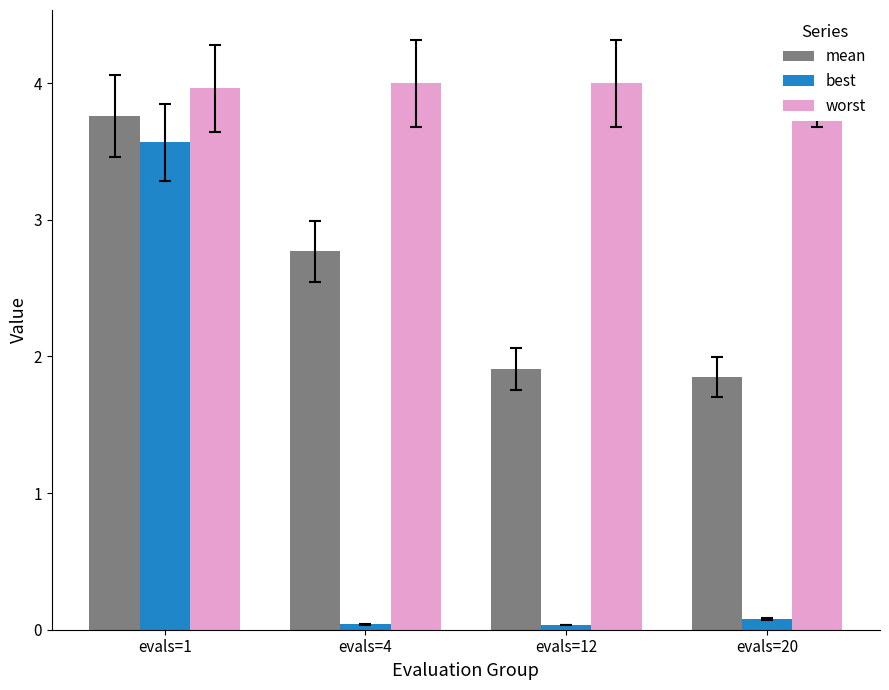

Reading left to right, what are all the values shown in this chart?

mean: evals=1=3.8	evals=4=2.8	evals=12=1.9	evals=20=1.8
best: evals=1=3.6	evals=4=0.0	evals=12=0.0	evals=20=0.1
worst: evals=1=4.0	evals=4=4.0	evals=12=4.0	evals=20=4.0